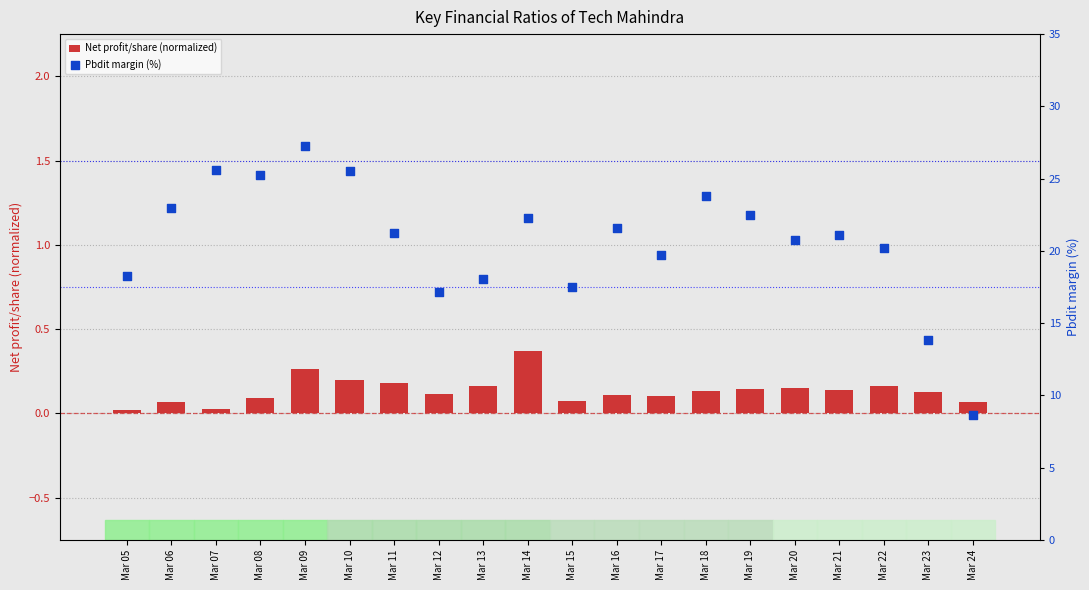

What is the total value across all series at Mar 18?

23.9